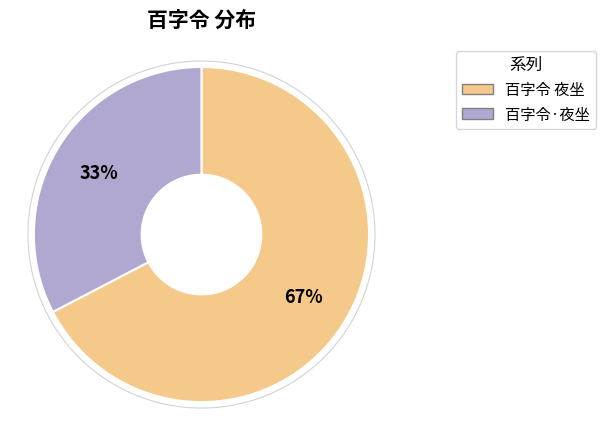

Count the number of slices in the pie.

2